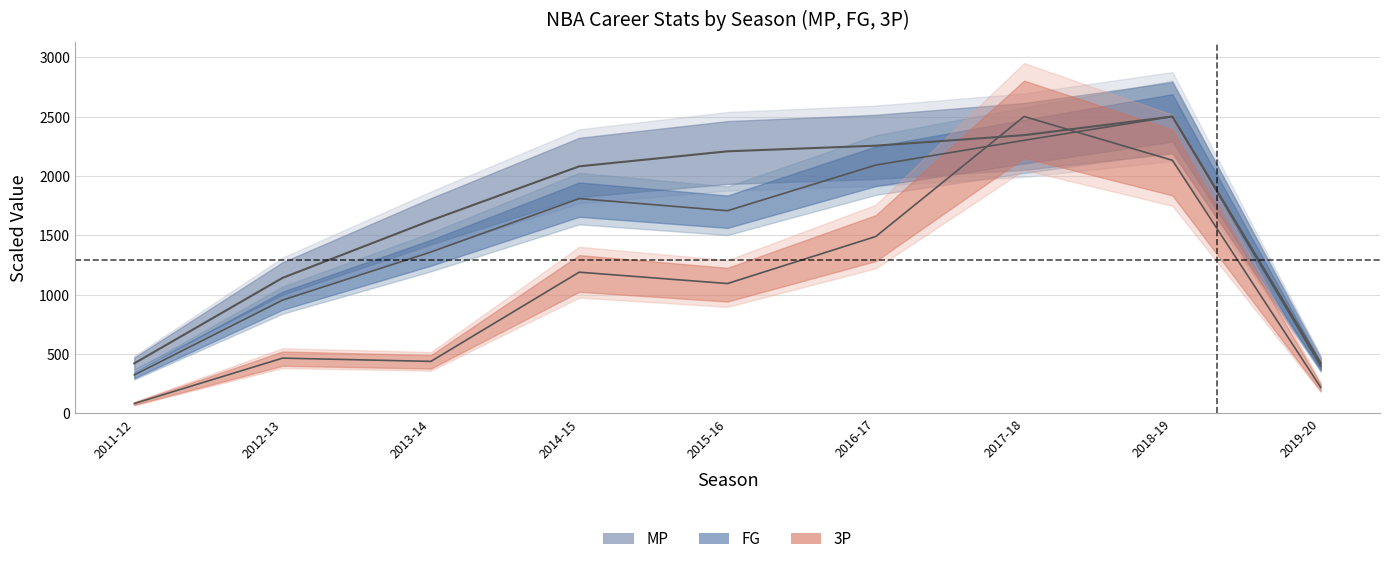

Between which two adjacent categories do MP and 3P first intersect?

2016-17 and 2017-18